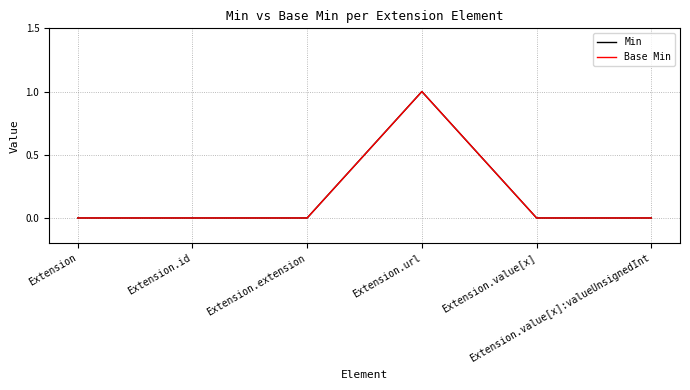

Reading left to right, transcribe all the data shown in this chart.

Min: 0	0	0	1	0	0
Base Min: 0	0	0	1	0	0